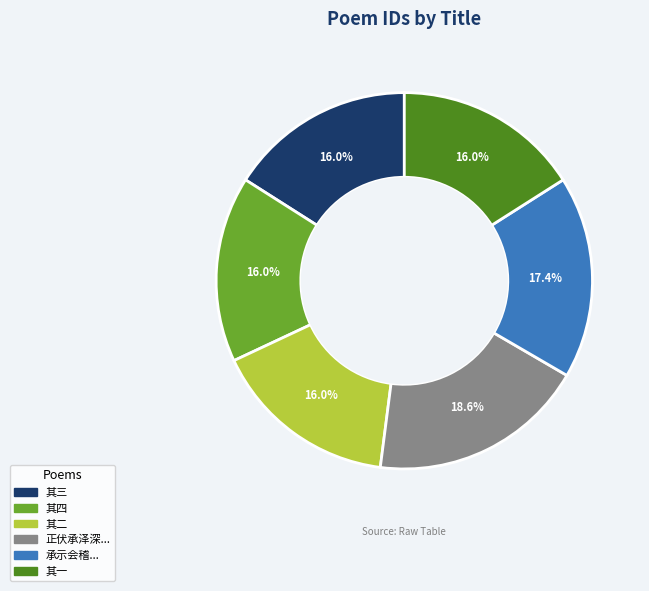

Does any single category account for the majority?

No